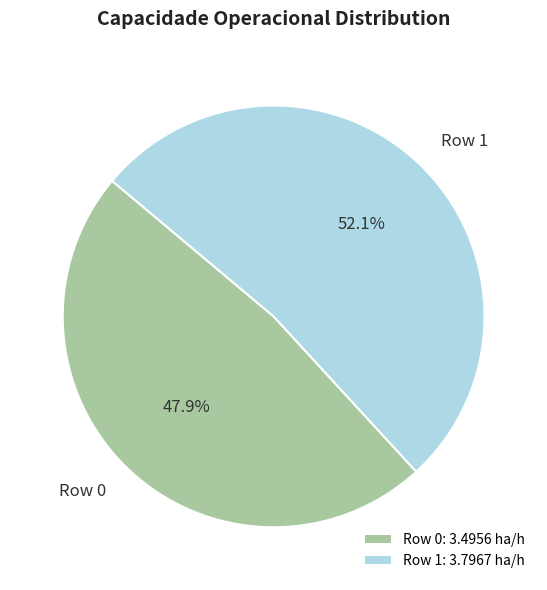

How much of the chart is everything except Row 1?

47.9%